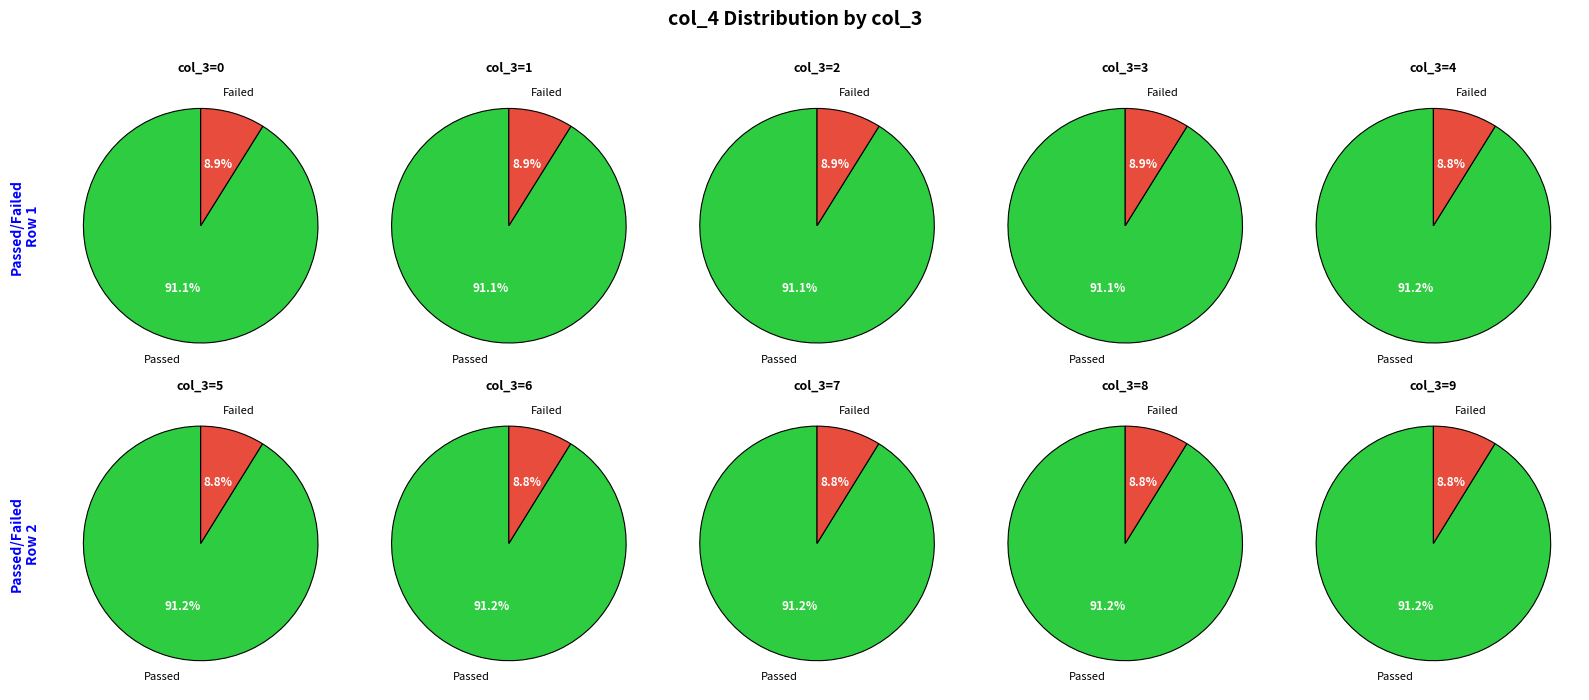

Does 0 account for over 50% of the chart?

No